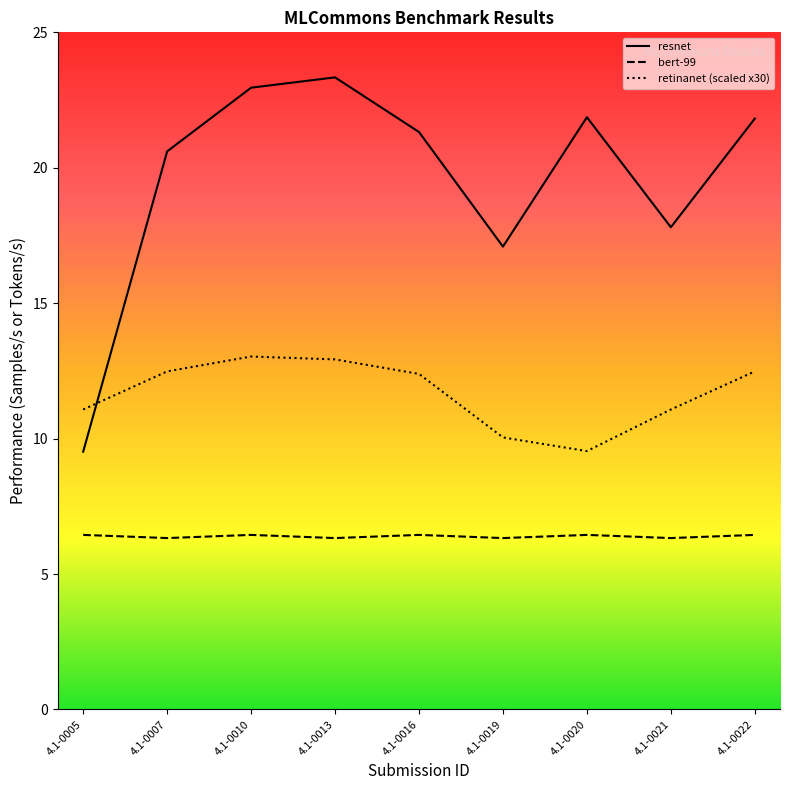

Which series has the largest total across all categories?

resnet